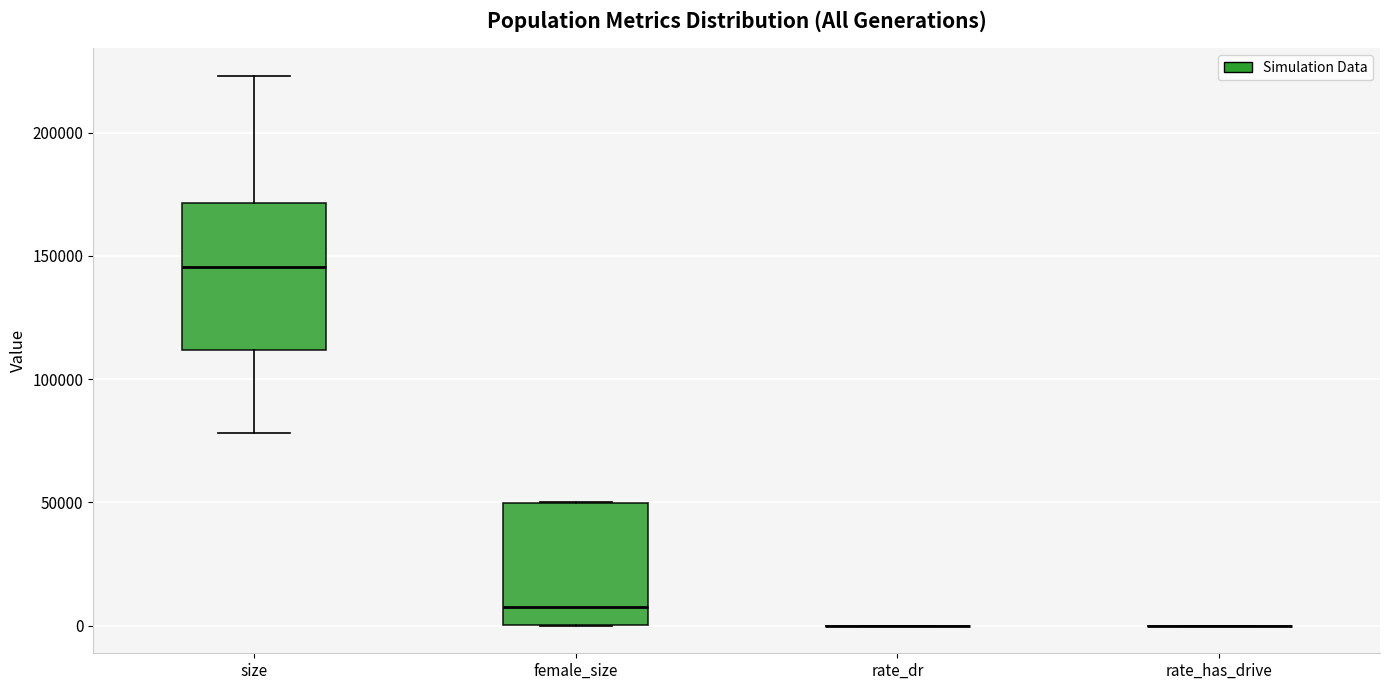

Comparing the boxes themselves (not the whiskers), which one is the tallest?

size